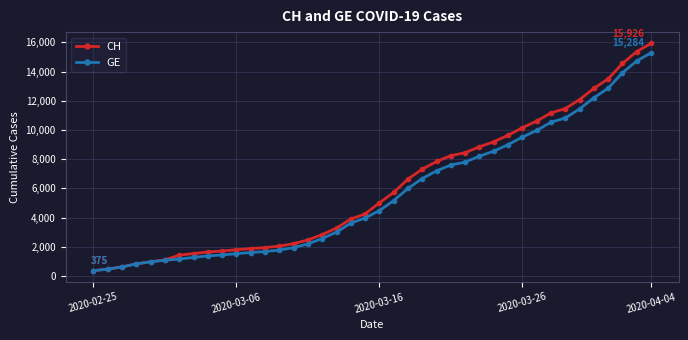

How many data points does each series have?

40